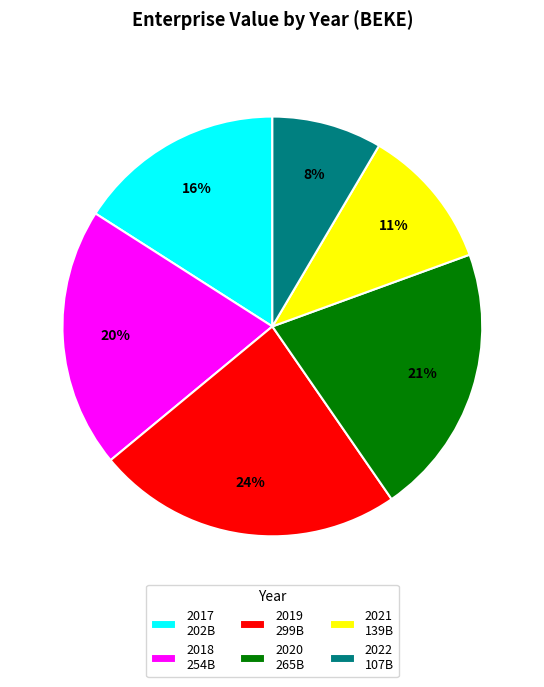

What percentage is the 2022 slice, to the nearest percent?

8%